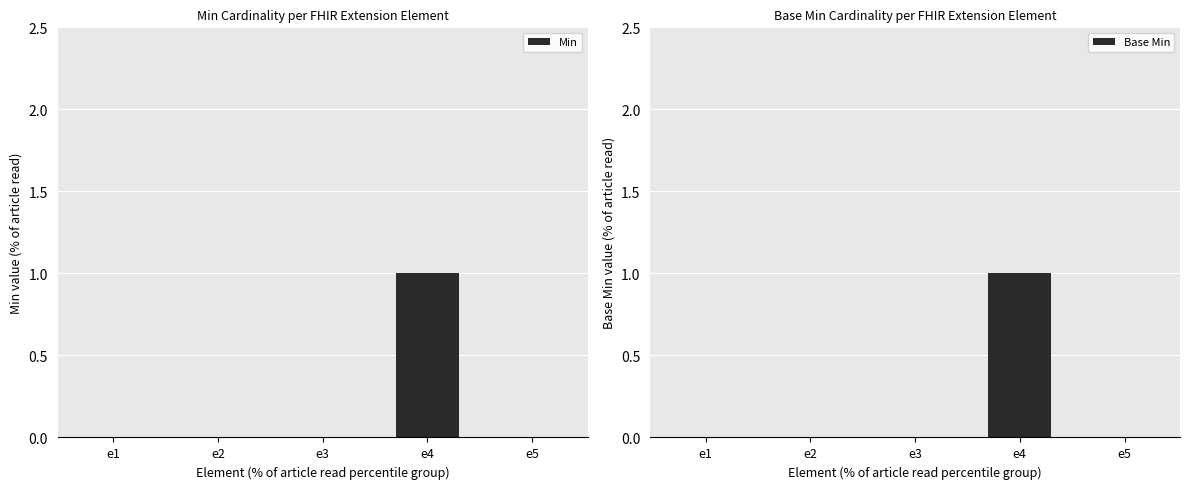

Which has a higher value, e4 or e2?

e4